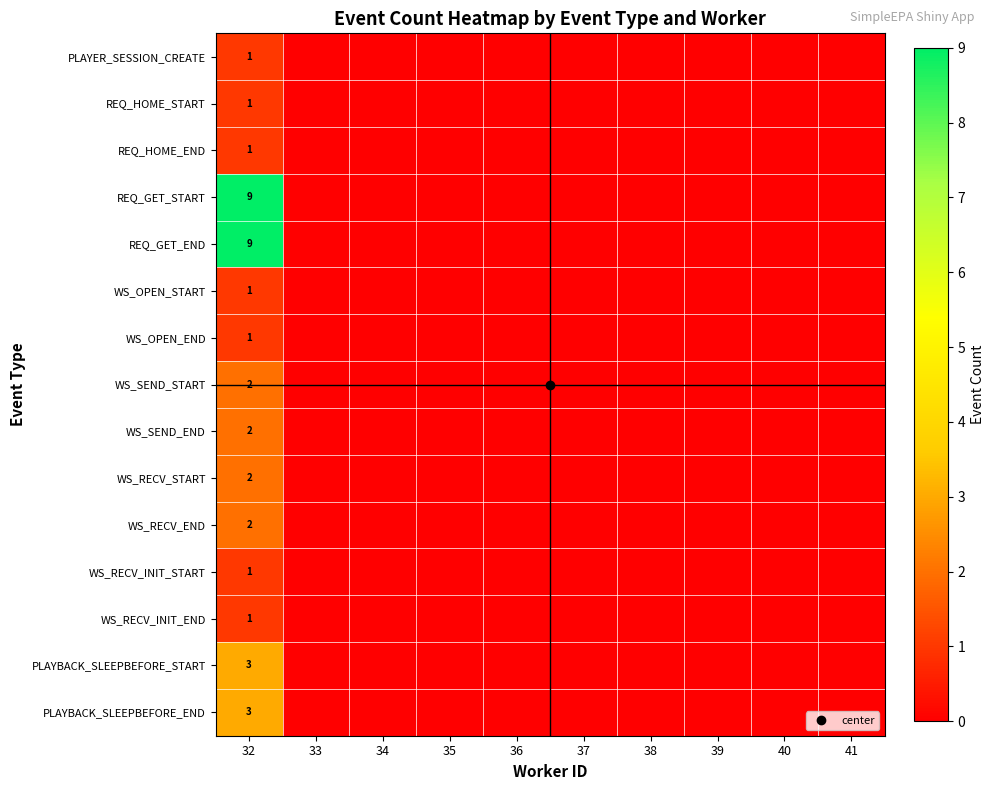

Between 32 and 36, which series saw the biggest shift?

REQ_GET_START